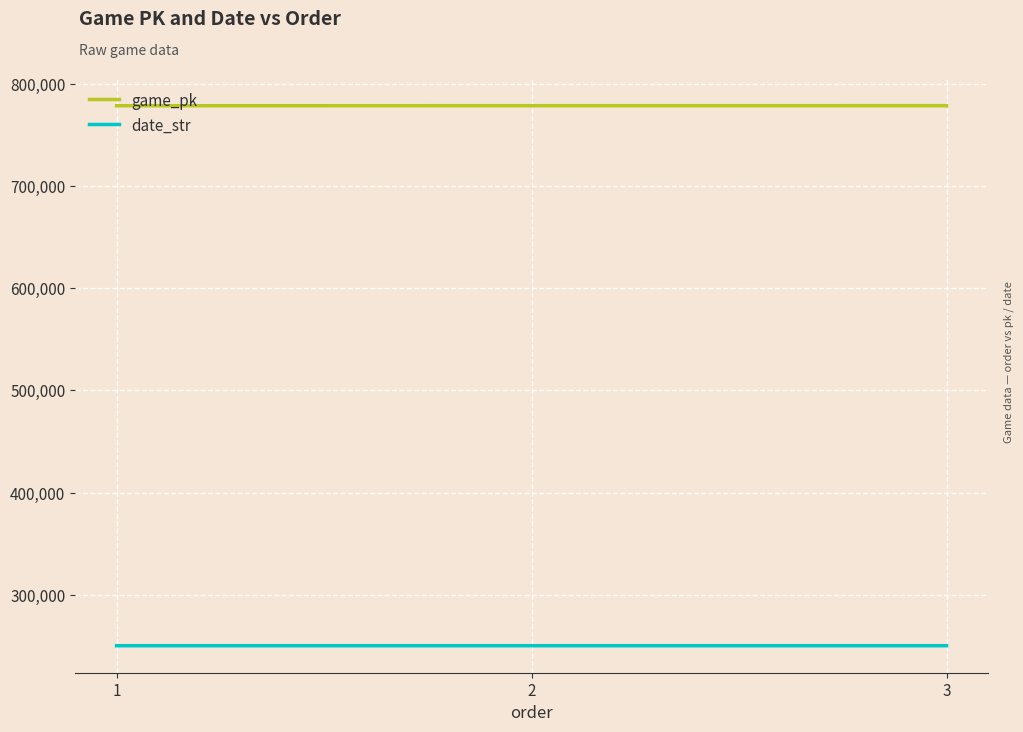

Rank the series at 1 from highest to lowest value.

game_pk, date_str